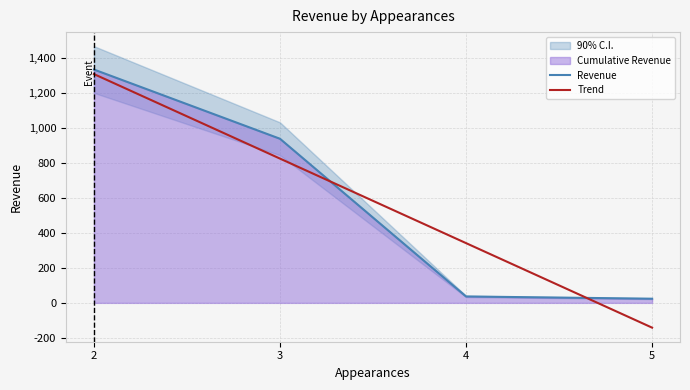

Is it true that Revenue equals 1238.5 at 3?

False